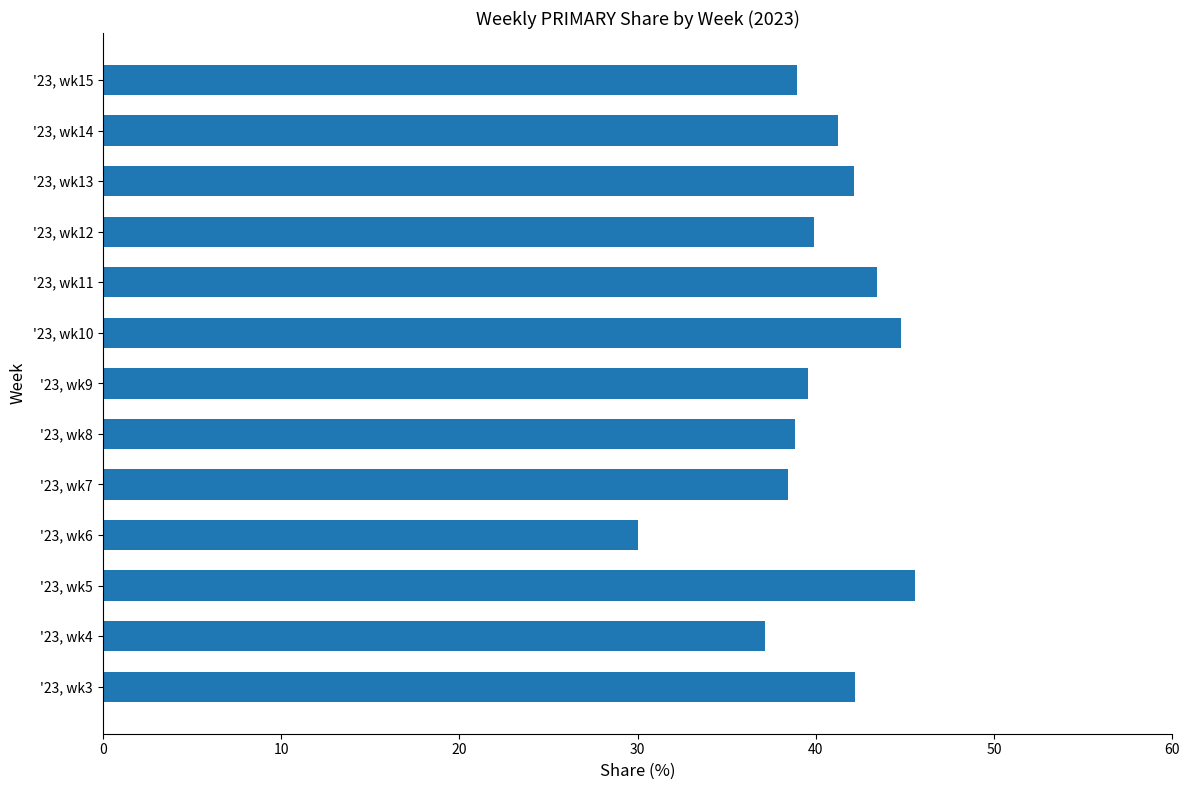

List the labels in order of value, smallest first.

'23, wk6, '23, wk4, '23, wk7, '23, wk8, '23, wk15, '23, wk9, '23, wk12, '23, wk14, '23, wk13, '23, wk3, '23, wk11, '23, wk10, '23, wk5